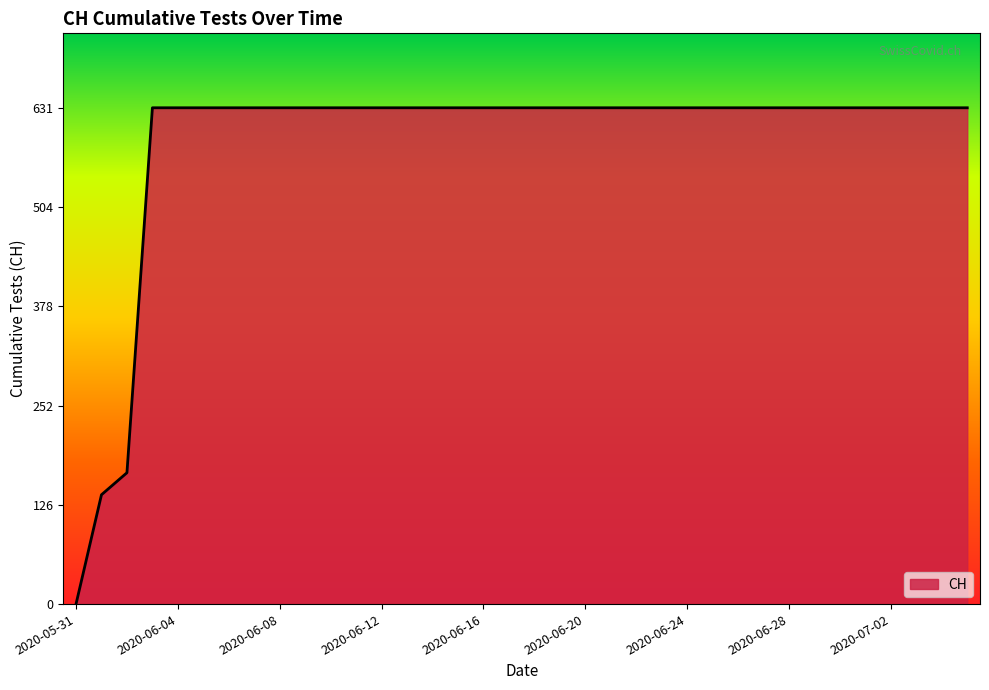

How many values are above zero?

35